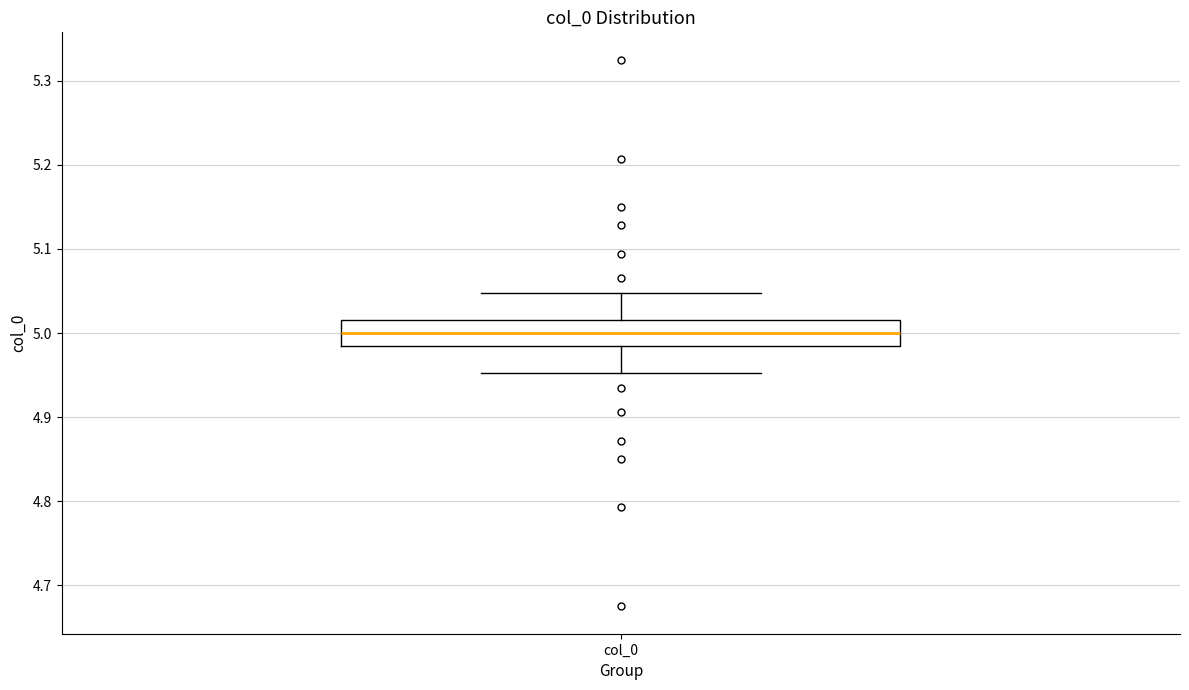

Read this box plot against the y-axis: the position of the median line, the range covered by the box, and the ends of both whiskers. The values are not printed on the chart, so give them approximately, as read against the axis.

median 5.00, box 4.98 to 5.02, whiskers 4.95 to 5.05